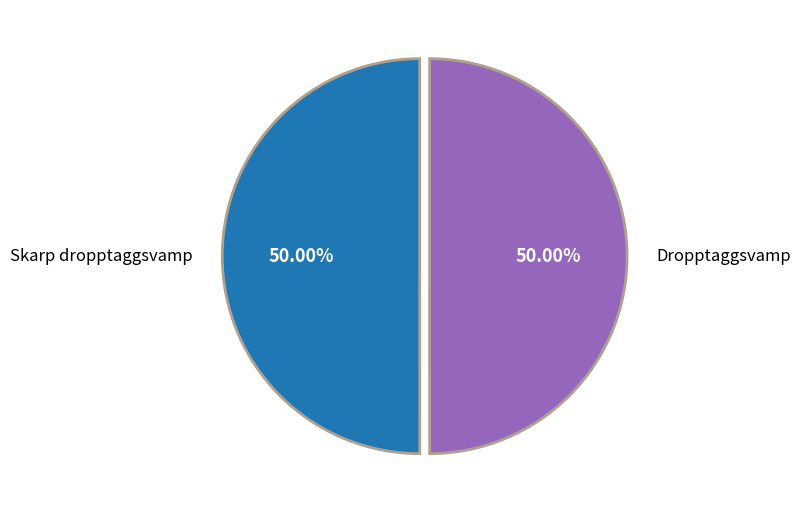

What percentage do Dropptaggsvamp and Skarp dropptaggsvamp together represent?

100.0%